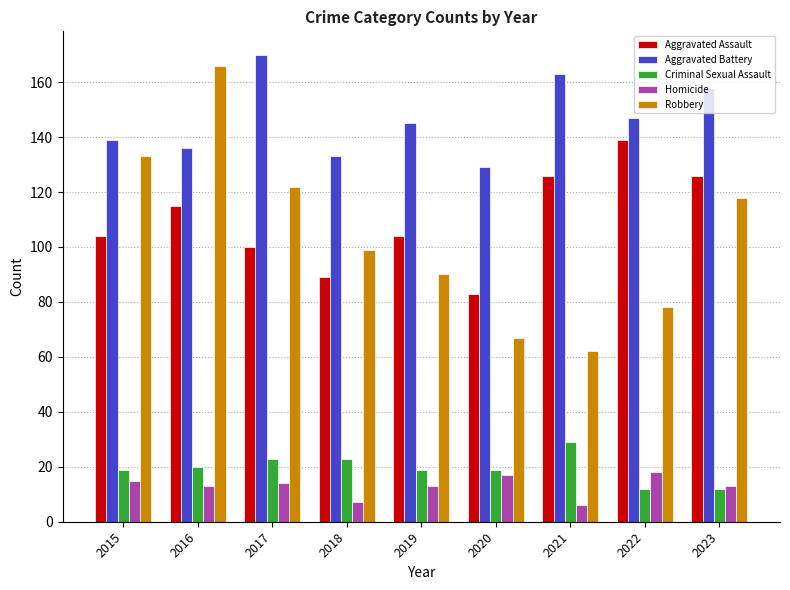

Reading left to right, what are all the values shown in this chart?

Aggravated Assault: 104	115	100	89	104	83	126	139	126
Aggravated Battery: 139	136	170	133	145	129	163	147	158
Criminal Sexual Assault: 19	20	23	23	19	19	29	12	12
Homicide: 15	13	14	7	13	17	6	18	13
Robbery: 133	166	122	99	90	67	62	78	118